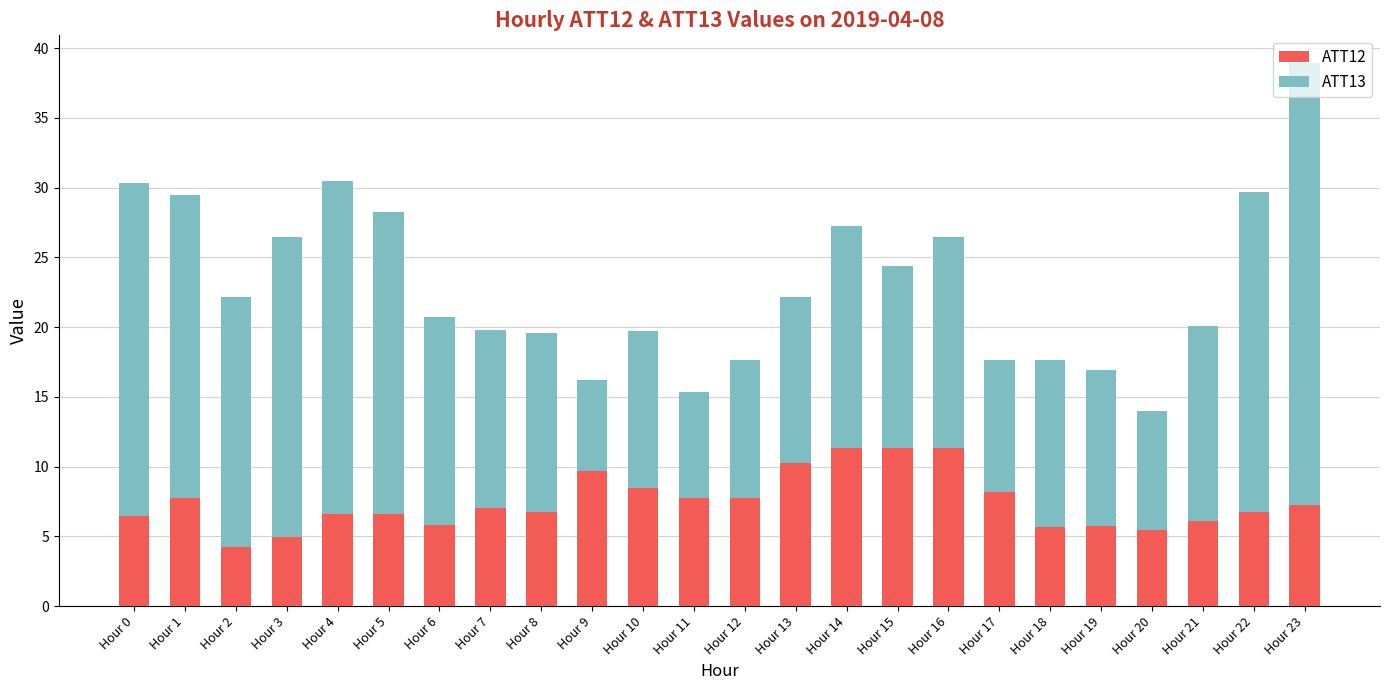

Is it true that ATT12 equals 7.3 at Hour 23?

True